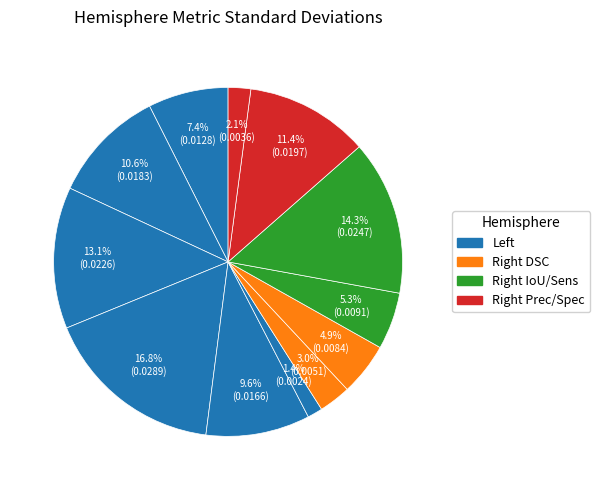

Rank the categories by value from highest to lowest.

Left Sensitivity, Right Sensitivity, Left IoU, Right Precision, Left DSC_Slicewise, Left Precision, Left DSC_Volume, Right IoU, Right DSC_Slicewise, Right DSC_Volume, Right Specificity, Left Specificity